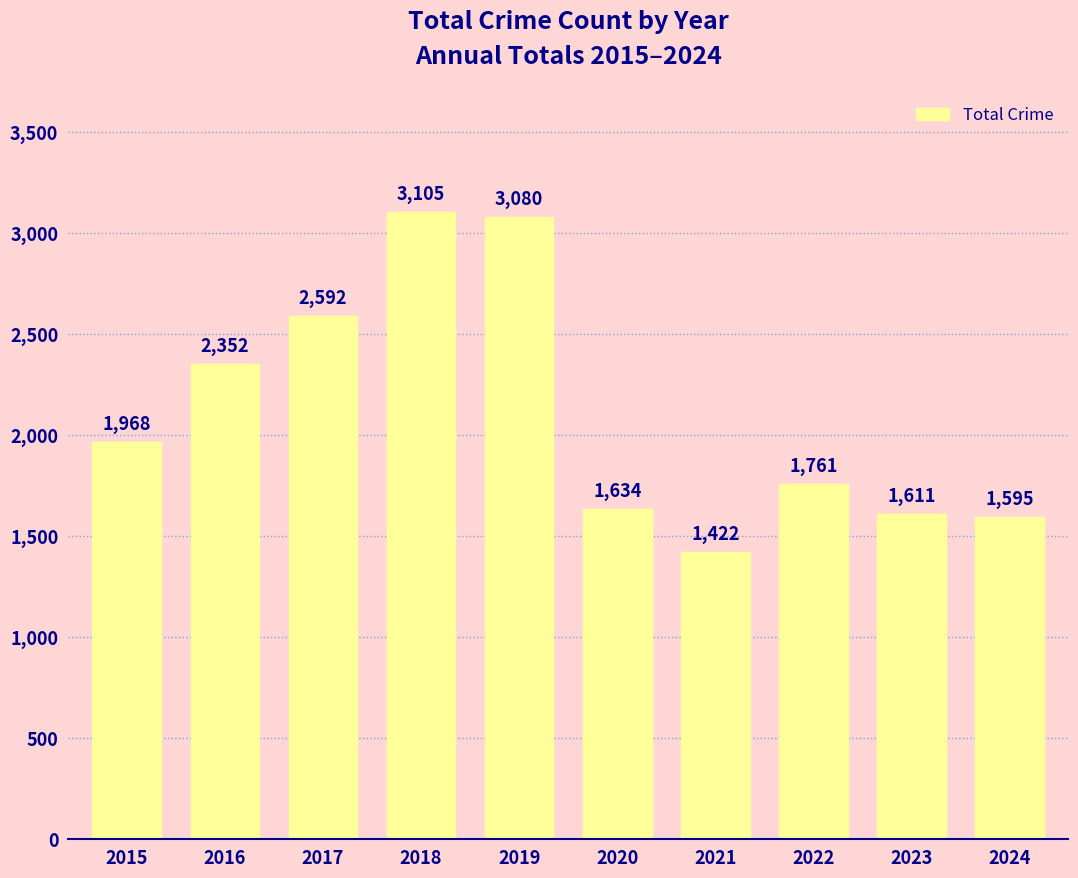

What is the change in value from 2016 to 2023?

-741